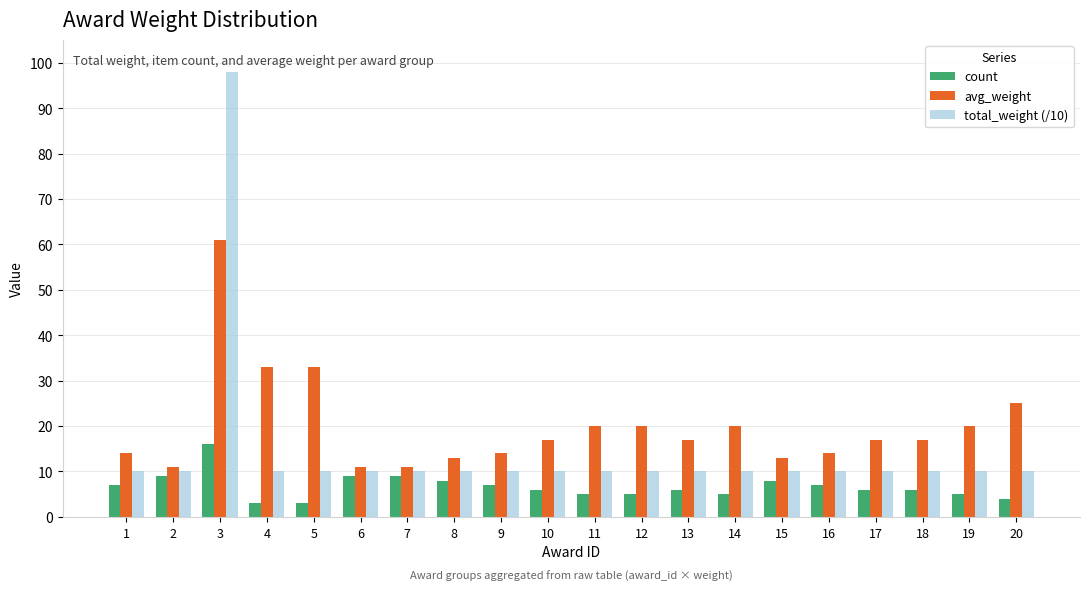

At which label does total_weight (/10) reach its peak?

3